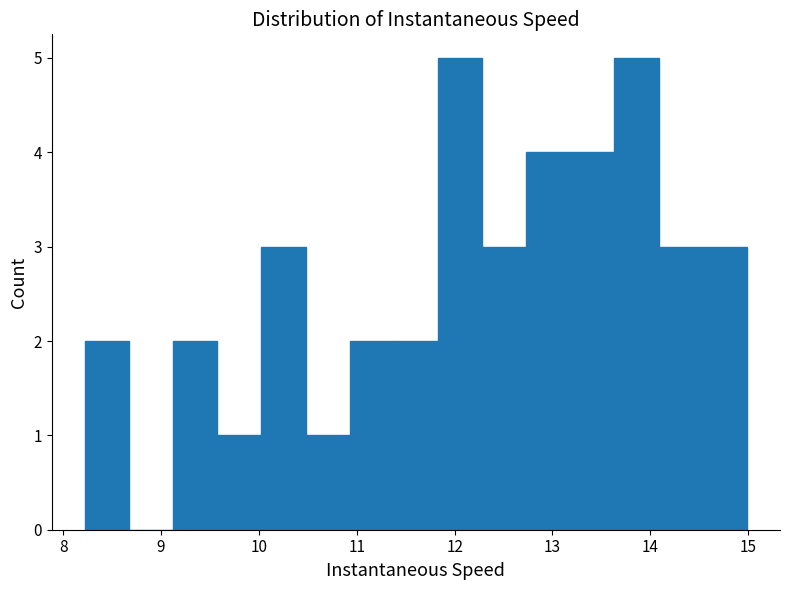

Reading left to right, transcribe this chart: for each bar, give the range it covers on the x-axis and its height. Neither the bar edges nor the heights are printed on the chart, so give them approximately, as read against the axes.

8.2 to 8.7: 2
8.7 to 9.1: 0
9.1 to 9.6: 2
9.6 to 10.0: 1
10.0 to 10.5: 3
10.5 to 10.9: 1
10.9 to 11.4: 2
11.4 to 11.8: 2
11.8 to 12.3: 5
12.3 to 12.7: 3
12.7 to 13.2: 4
13.2 to 13.6: 4
13.6 to 14.1: 5
14.1 to 14.5: 3
14.5 to 15.0: 3